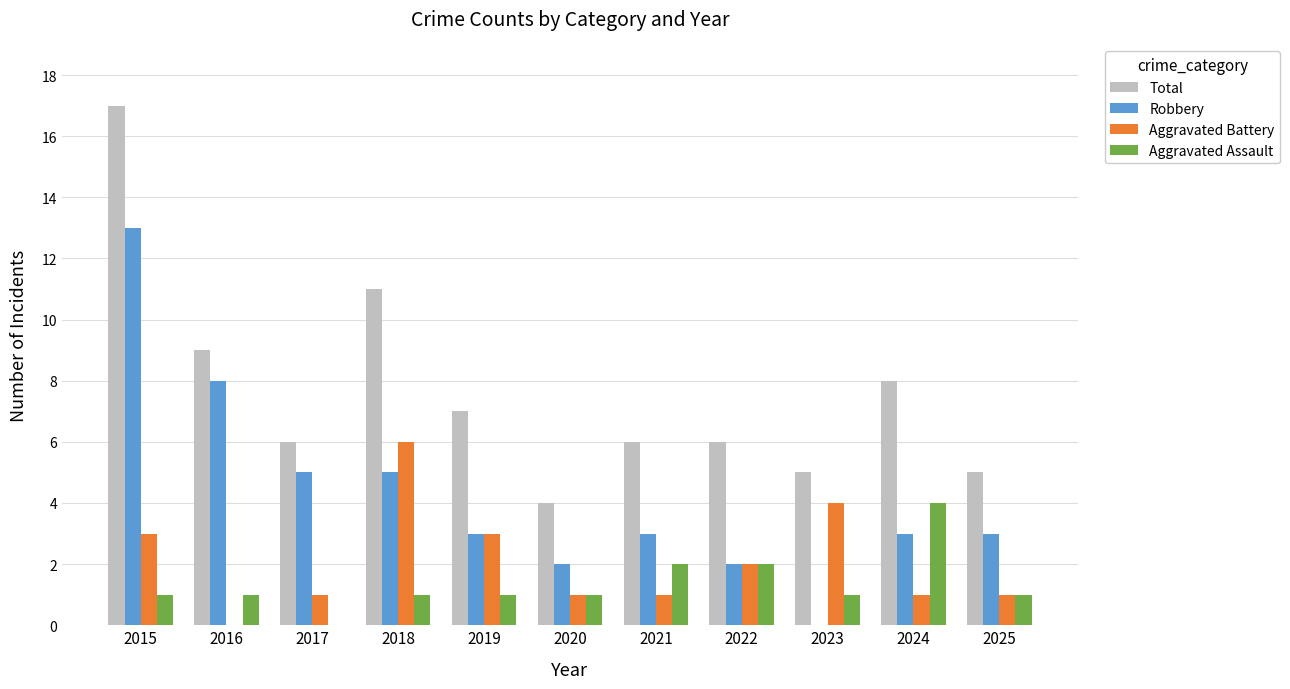

Where does the Aggravated Battery series first go above 1?

2015